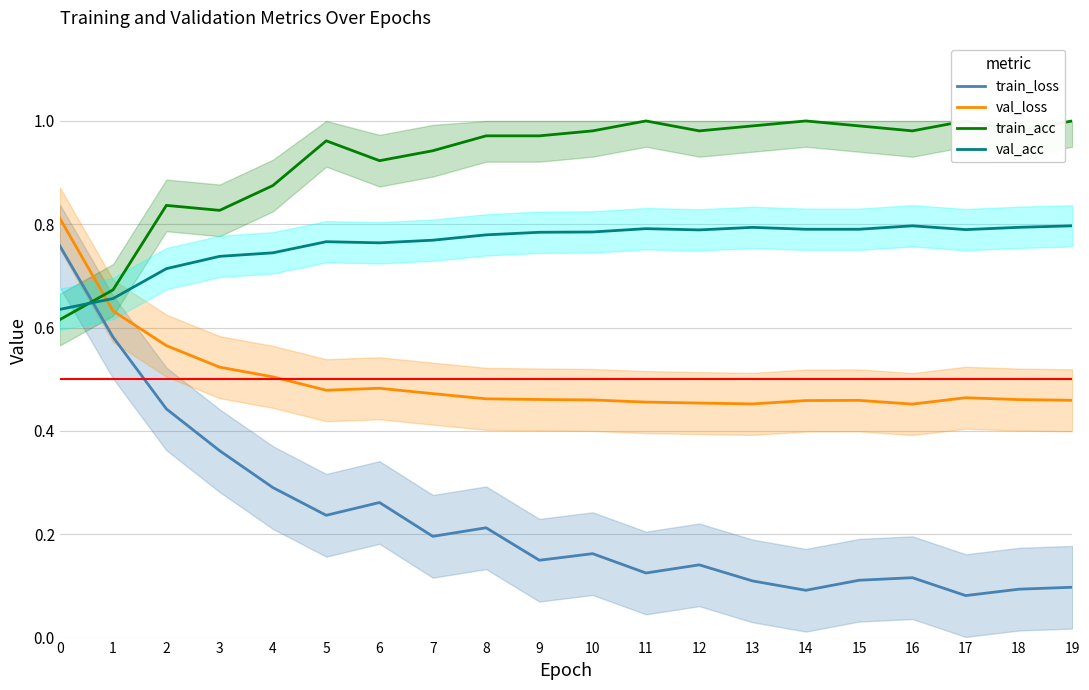

How many categories are shown in the chart?

20